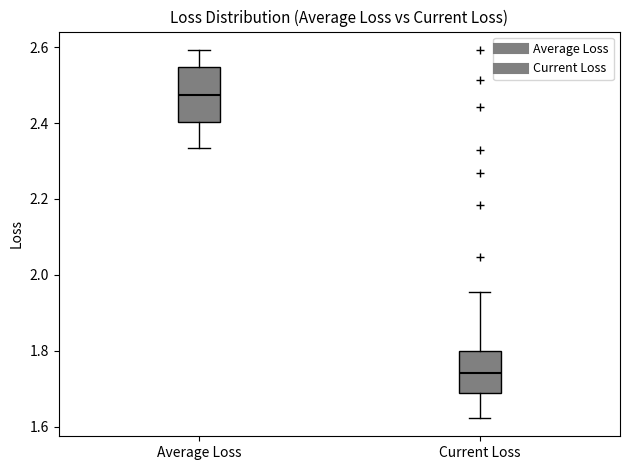

Reading left to right, transcribe this box plot: for each box, give where its median line is, the range the box spans, and where its two whiskers end, as read against the y-axis. The values are not printed on the chart, so give them approximately, as read against the axis.

Average Loss: median 2.48, box 2.40 to 2.54, whiskers 2.34 to 2.60
Current Loss: median 1.74, box 1.68 to 1.80, whiskers 1.62 to 1.96